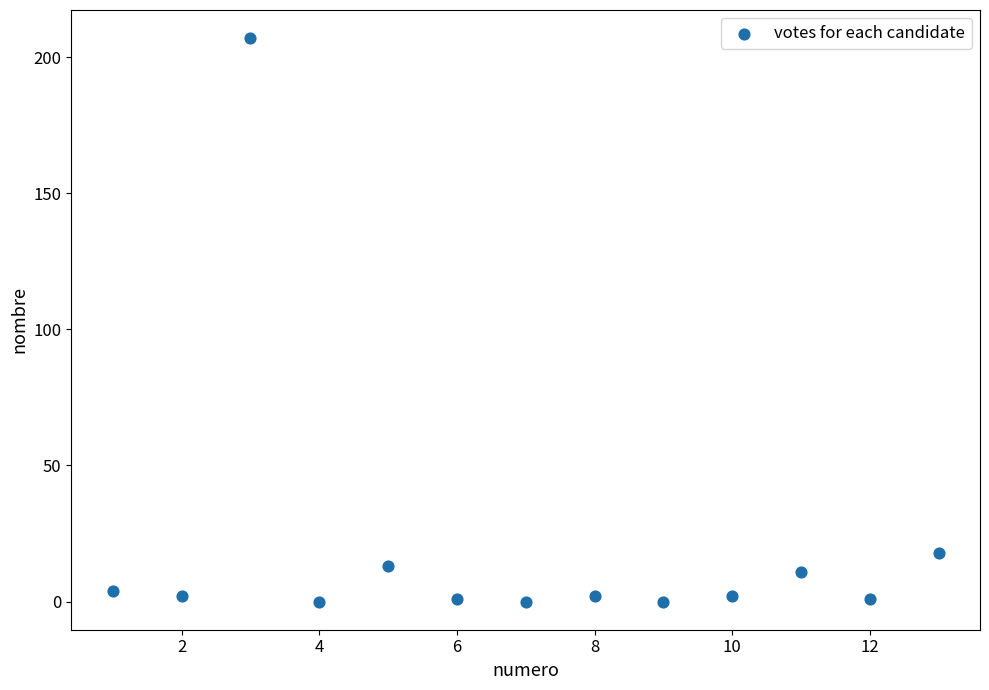

What Y value in the scatter plot is closest to 103?

18